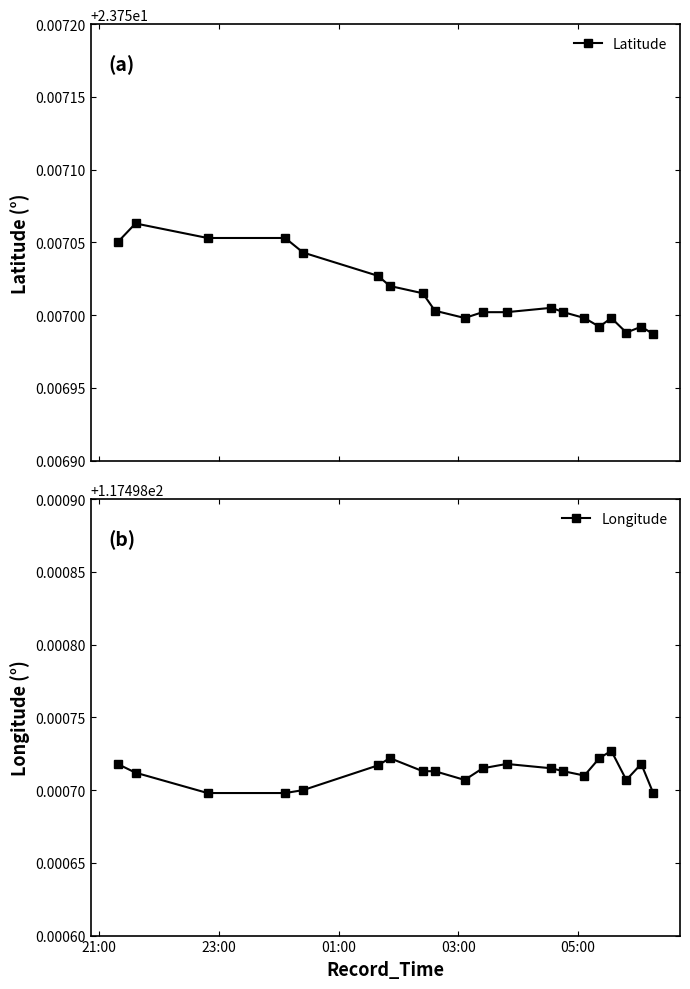

How many Latitude values are between 23 and 24?

20